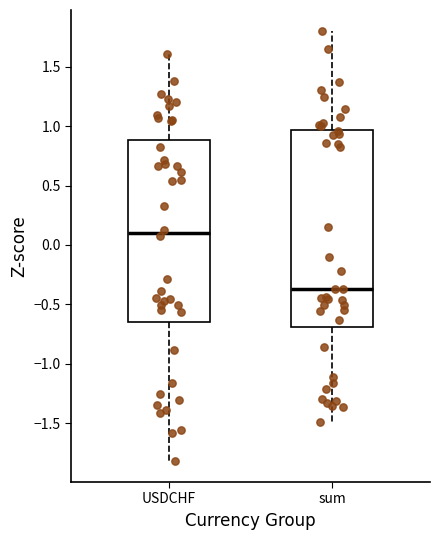

Reading left to right, transcribe this box plot: for each box, give where its median line is, the range the box spans, and where its two whiskers end, as read against the y-axis. The values are not printed on the chart, so give them approximately, as read against the axis.

USDCHF: median 0.10, box -0.65 to 0.90, whiskers -1.80 to 1.60
sum: median -0.35, box -0.70 to 0.95, whiskers -1.50 to 1.80